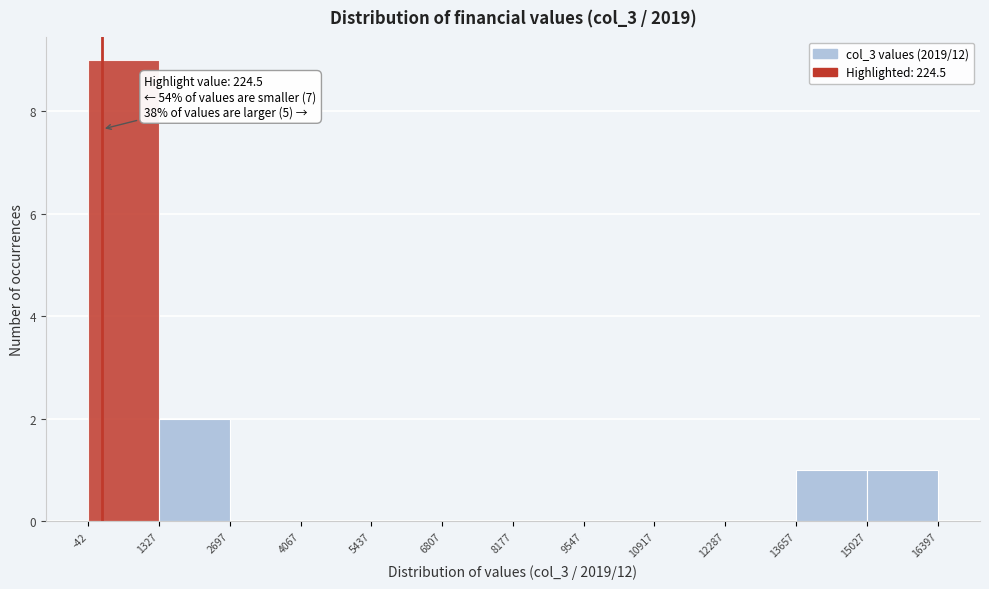

Over which range of the x-axis is the bar tallest?

-42 to 1327